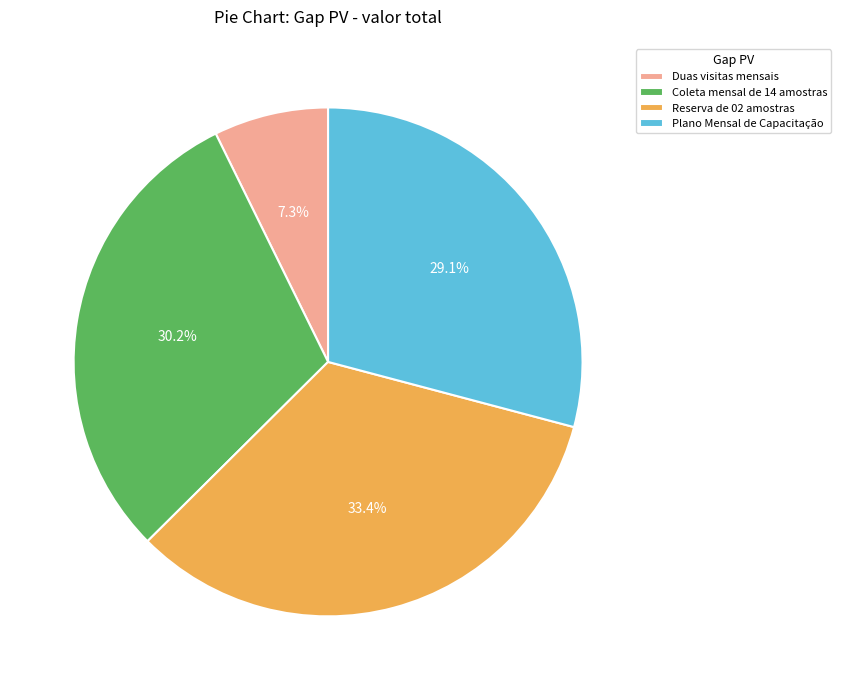

Which category has the biggest portion of the pie?

Reserva de 02 amostras